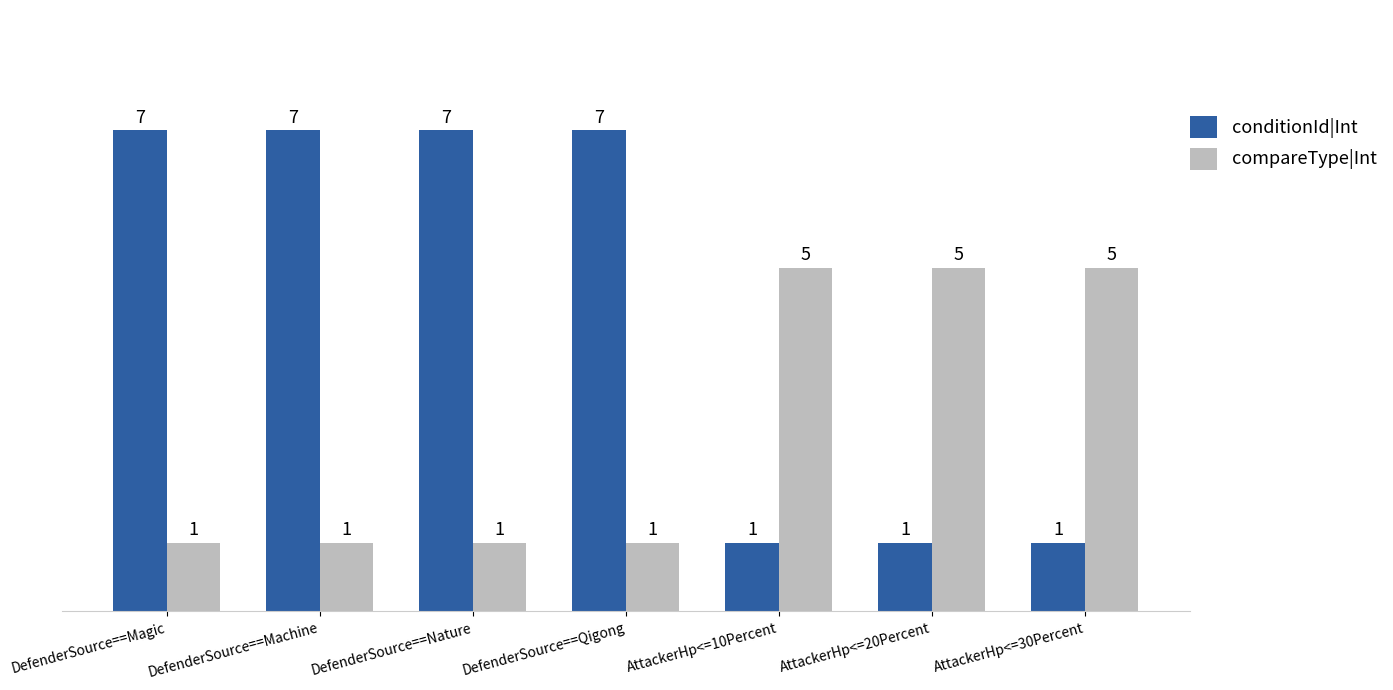

What is the spread (max minus min) of values at DefenderSource==Qigong?

6